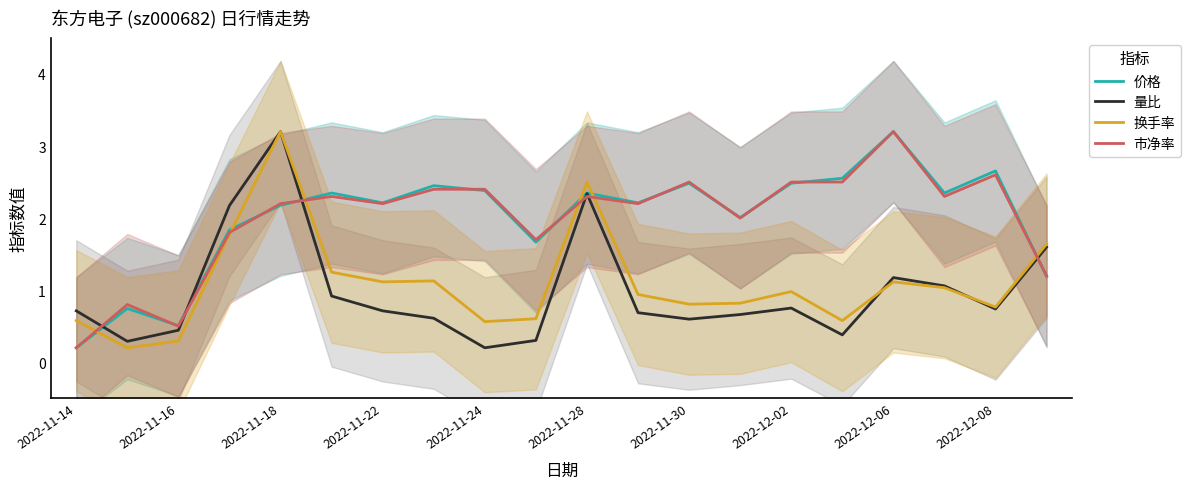

Is it true that 市净率 equals 0.8 at 2022-12-02?

False